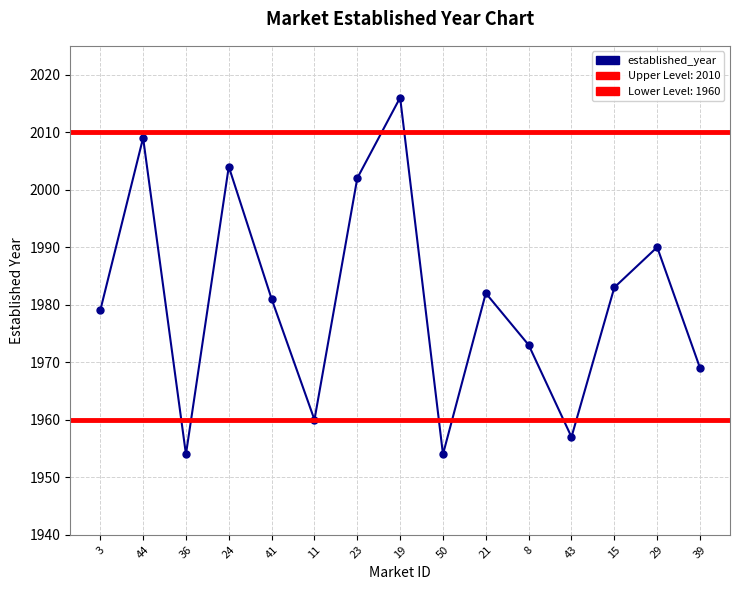

Reading right to left, what are all the values shown in this chart?

1969	1990	1983	1957	1973	1982	1954	2016	2002	1960	1981	2004	1954	2009	1979